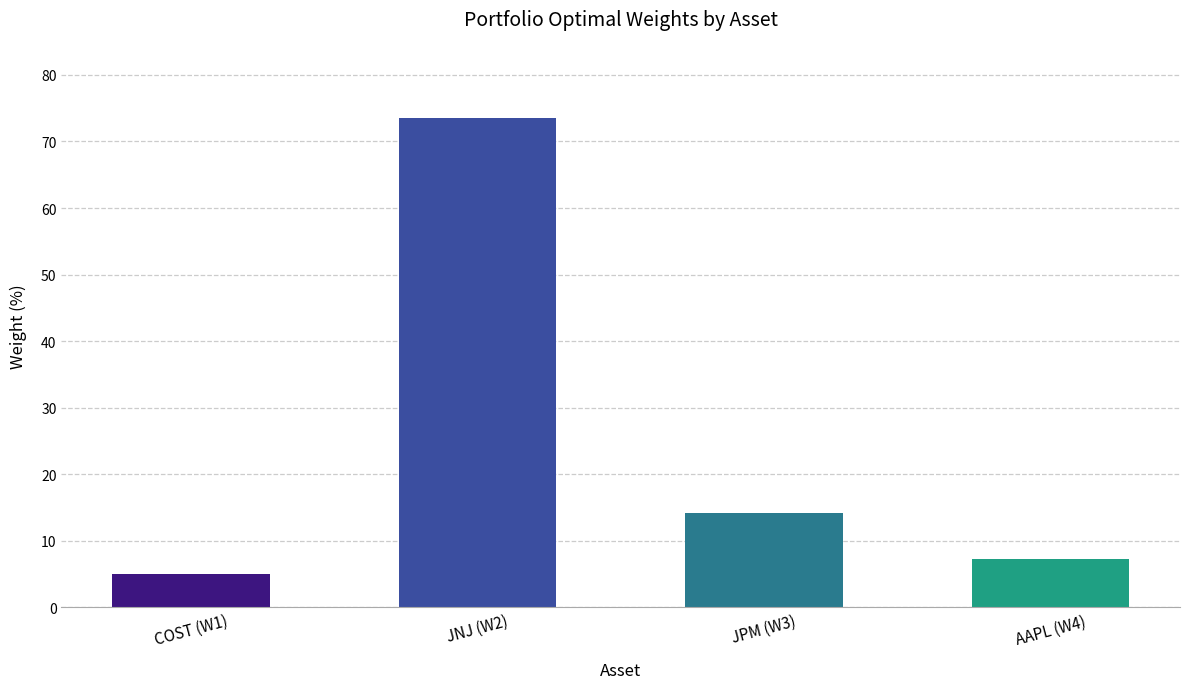

Is it true that the value at JNJ (W2) is 19.6?

False